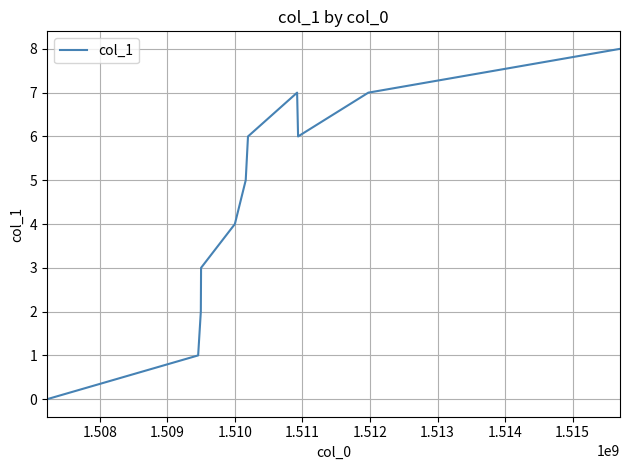

What is the maximum value shown in the chart?

8